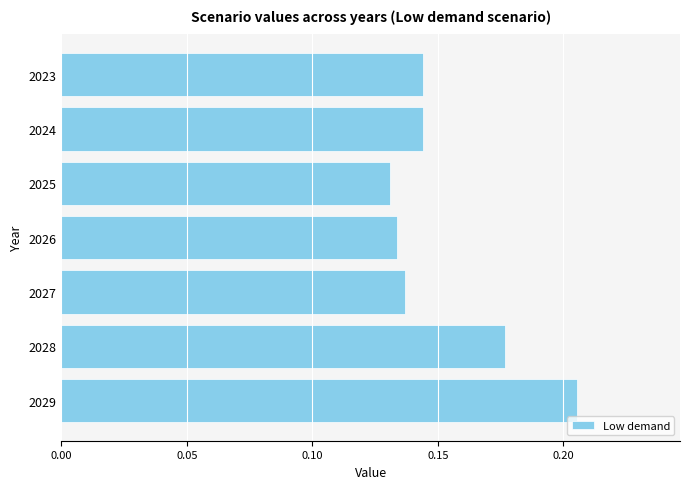

Which has a higher value, 2025 or 2029?

2029